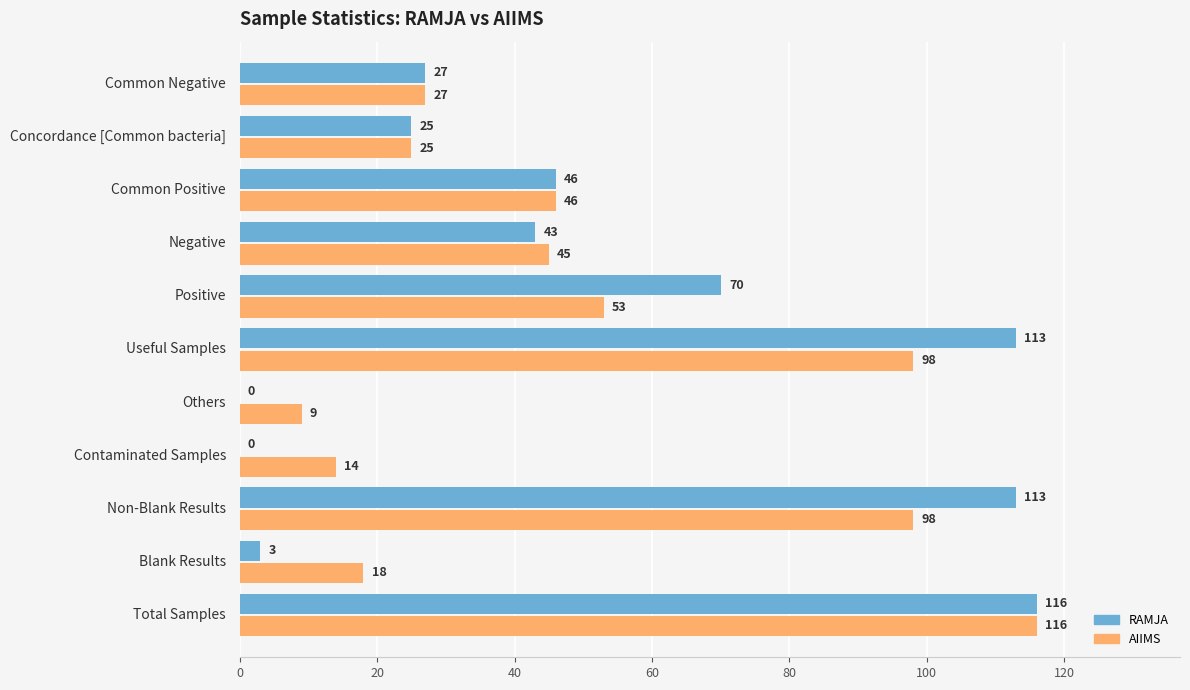

Which series has the largest total across all categories?

RAMJA